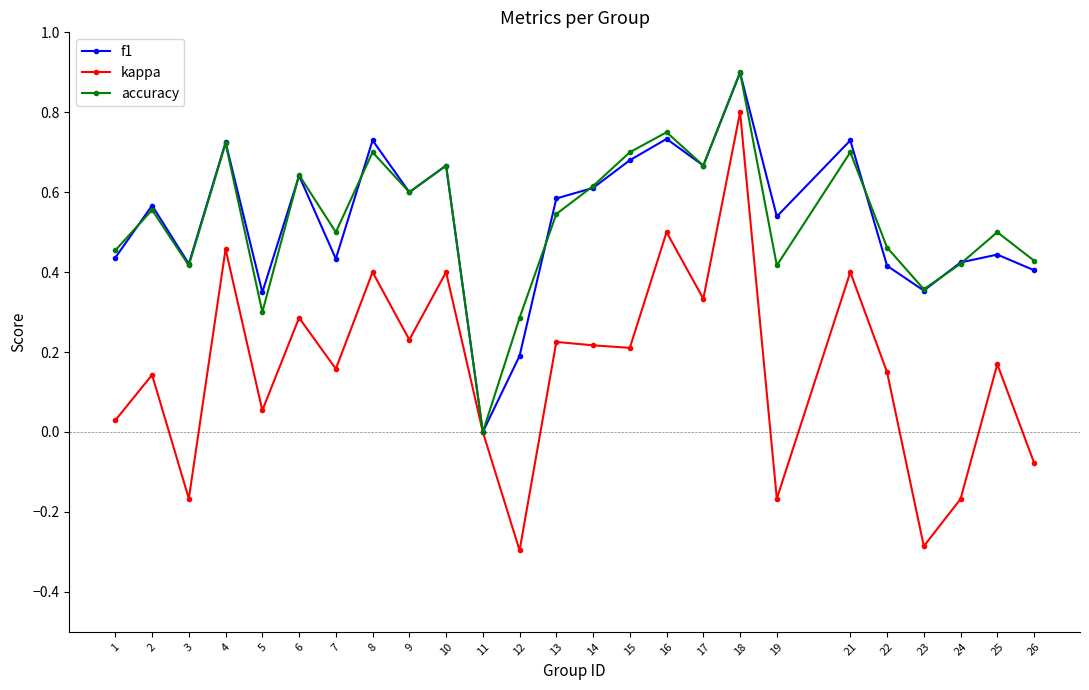

How many distinct data groups are displayed?

3